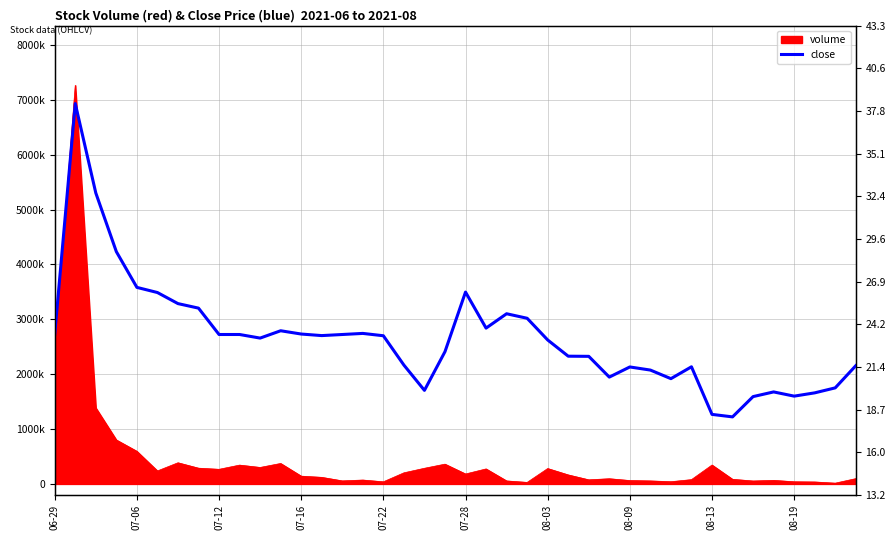

Which has a higher value, 32 or 07-12?

07-12